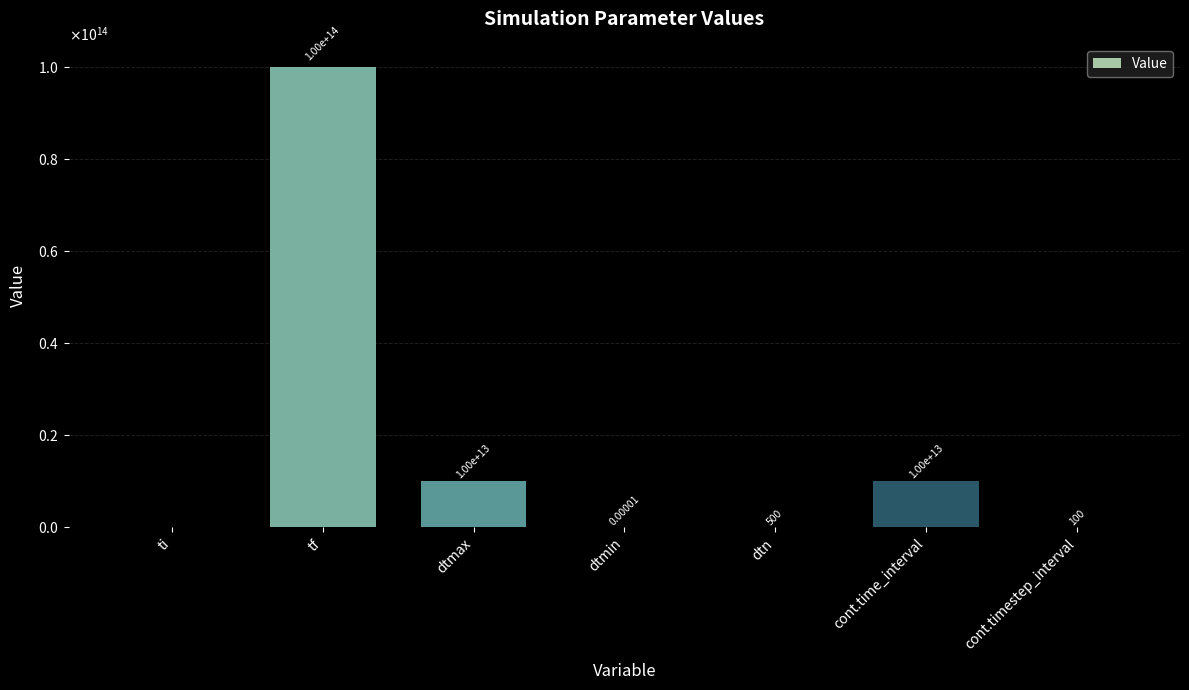

Reading left to right, transcribe all the data shown in this chart.

ti=0.0	tf=100000000000000.0	dtmax=10000000000000.0	dtmin=0.0	dtn=500.0	cont.time_interval=10000000000000.0	cont.timestep_interval=100.0